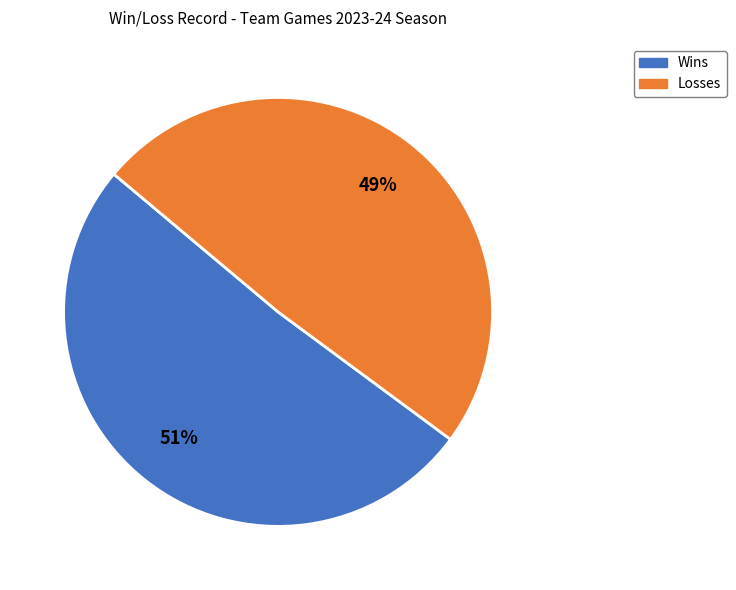

To the nearest percent, what is the difference between the largest and smallest slice percentages?

2%